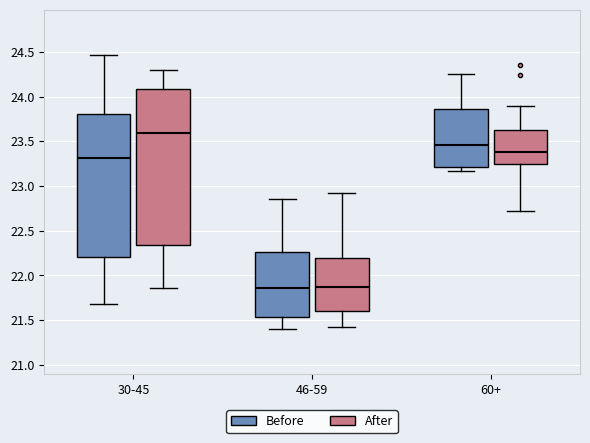

Reading left to right, transcribe this box plot: for each box, give where its median line is, the range the box spans, and where its two whiskers end, as read against the y-axis. The values are not printed on the chart, so give them approximately, as read against the axis.

30-45 (Before): median 23.30, box 22.20 to 23.80, whiskers 21.70 to 24.45
30-45 (After): median 23.60, box 22.35 to 24.10, whiskers 21.85 to 24.30
46-59 (Before): median 21.85, box 21.55 to 22.25, whiskers 21.40 to 22.85
46-59 (After): median 21.85, box 21.60 to 22.20, whiskers 21.40 to 22.90
60+ (Before): median 23.45, box 23.20 to 23.85, whiskers 23.15 to 24.25
60+ (After): median 23.40, box 23.25 to 23.65, whiskers 22.70 to 23.90